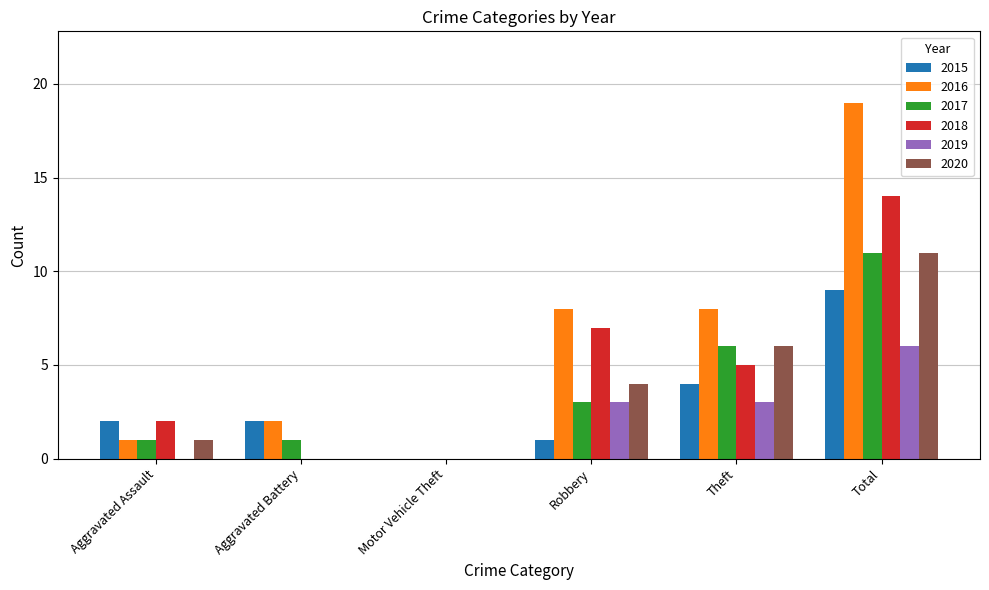

How many categories are shown in the chart?

6